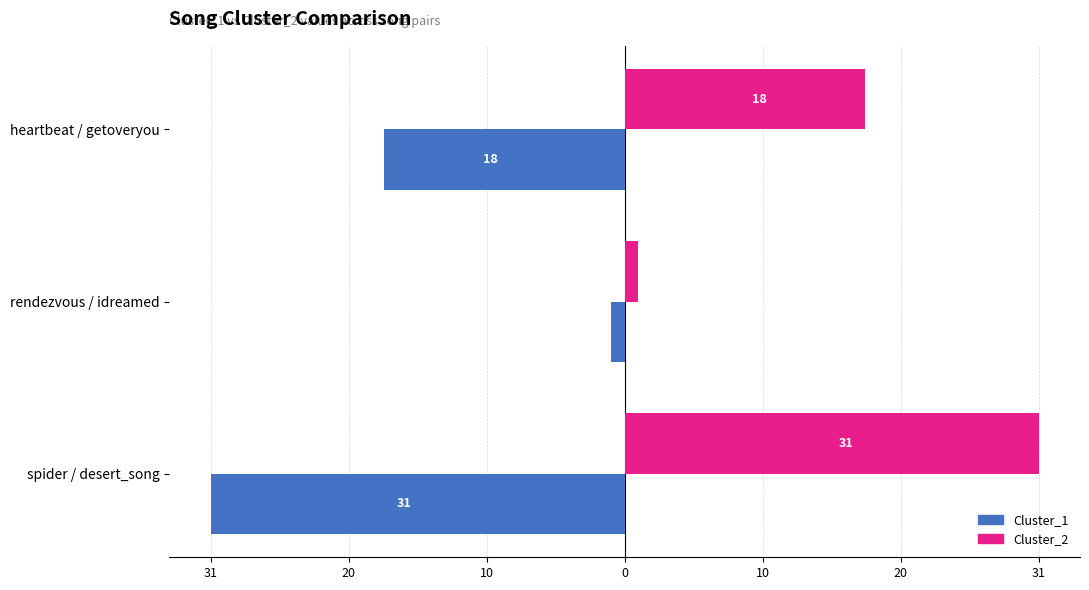

Count the number of categories in the chart.

3